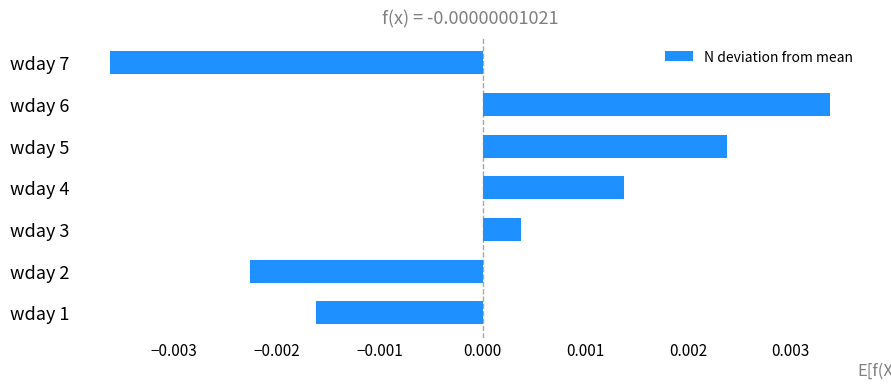

How many values exceed 0?

4